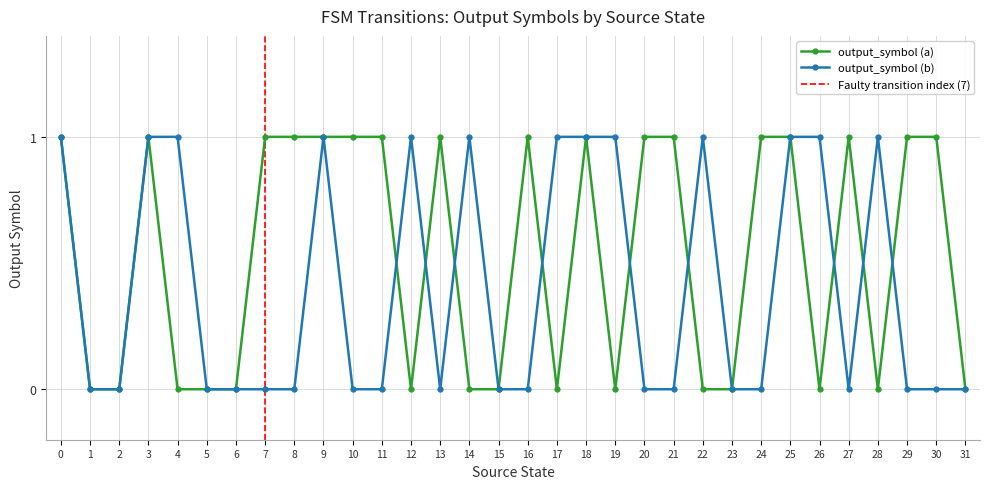

Which series changed the most between 9 and 30?

output_symbol (b)